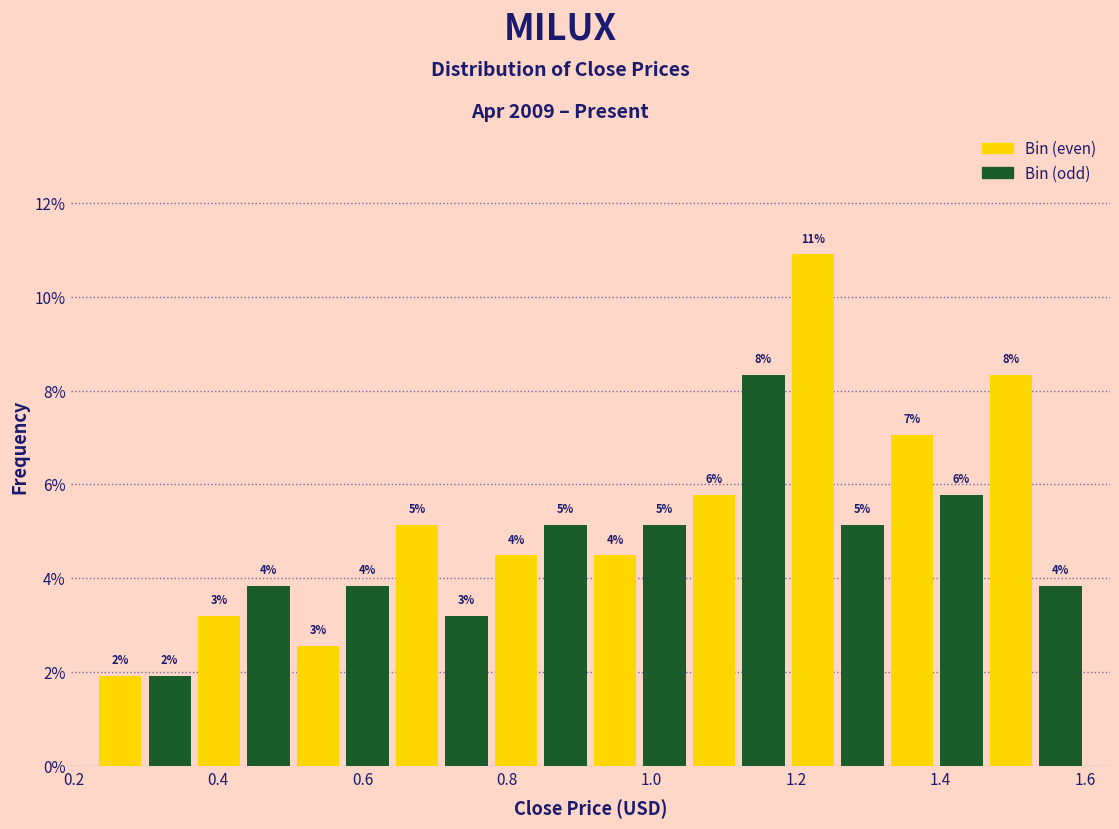

Read against the x-axis, roughly where is the centre of the tallest bar?

1.22